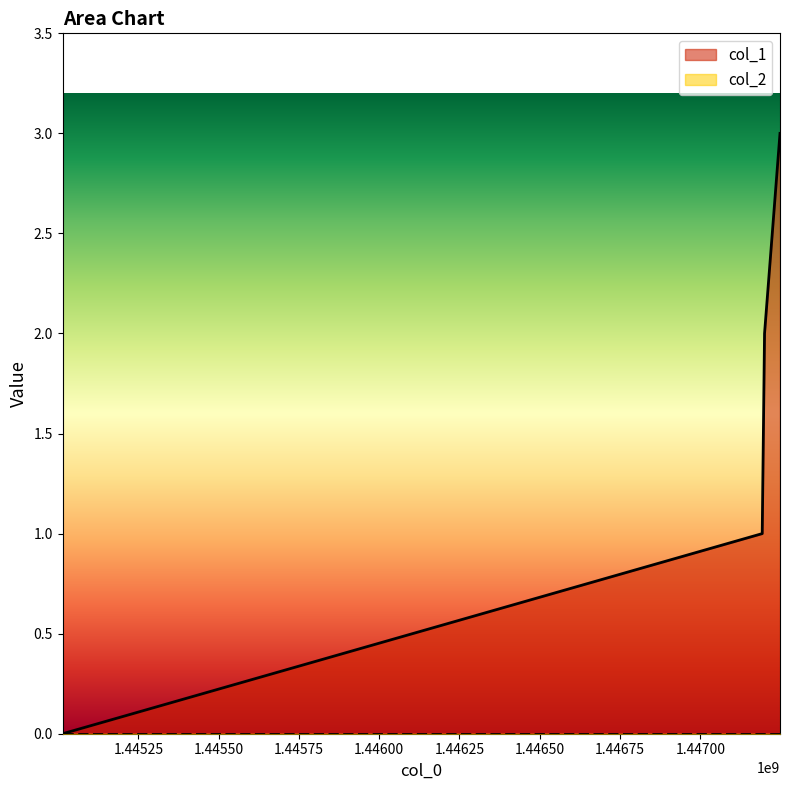

What is the sum of the values at 1445014116 and 1447200134?

2